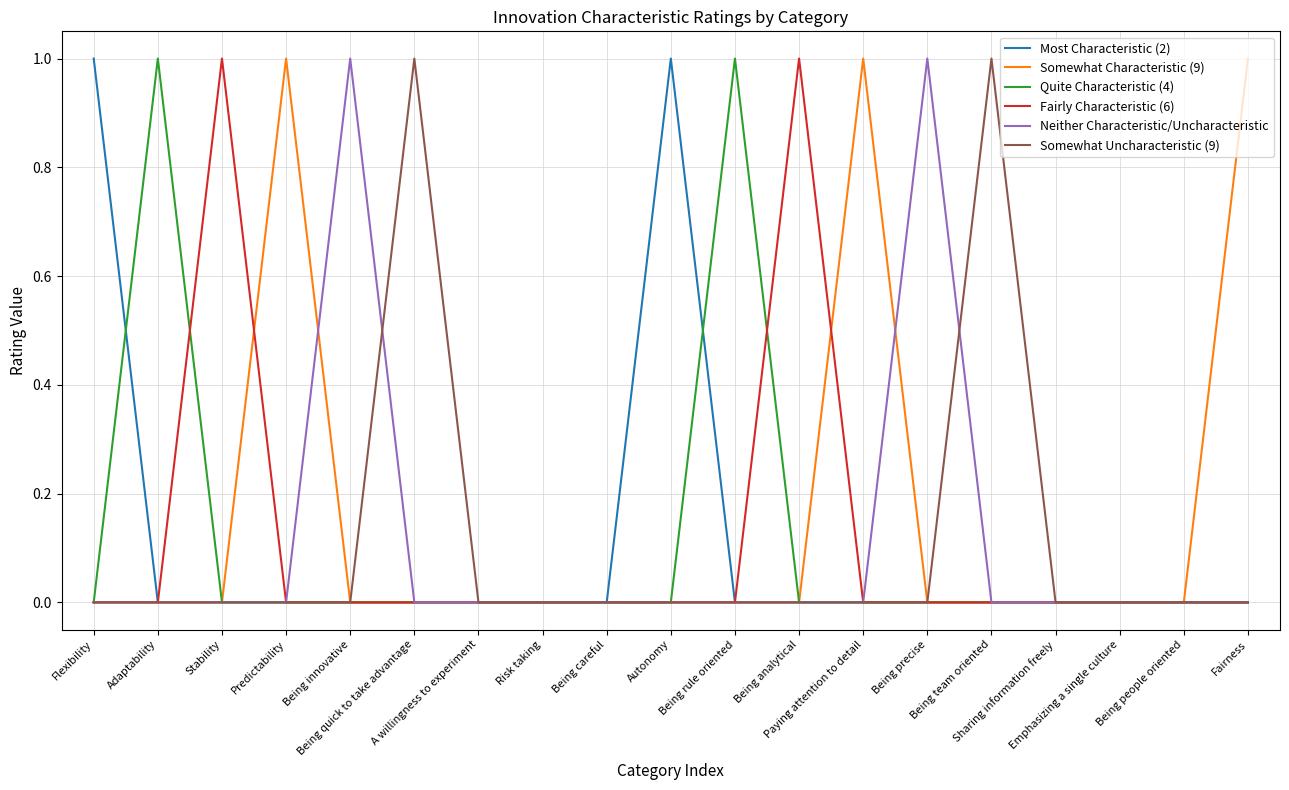

Which series has the largest total across all categories?

Somewhat Characteristic (9)